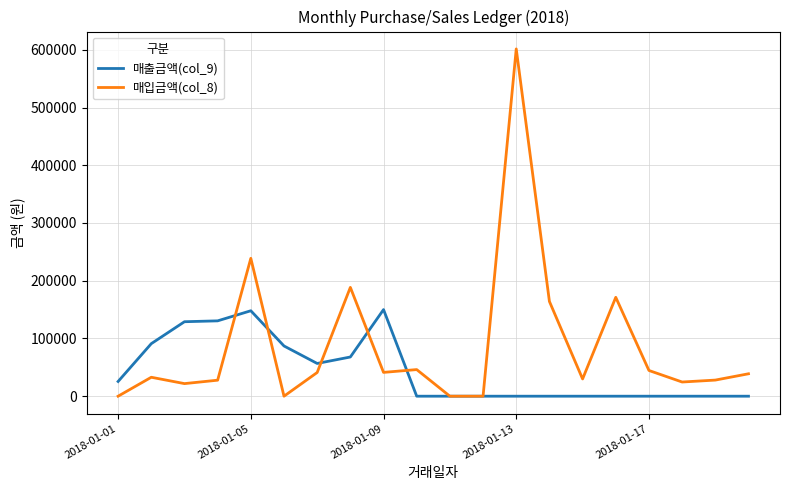

Which series has the largest total across all categories?

매입금액(col_8)